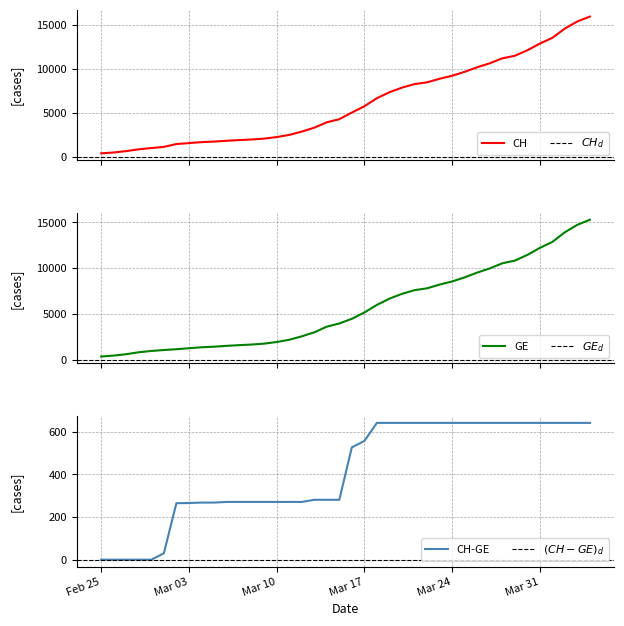

What is the maximum value shown in the chart?

15926